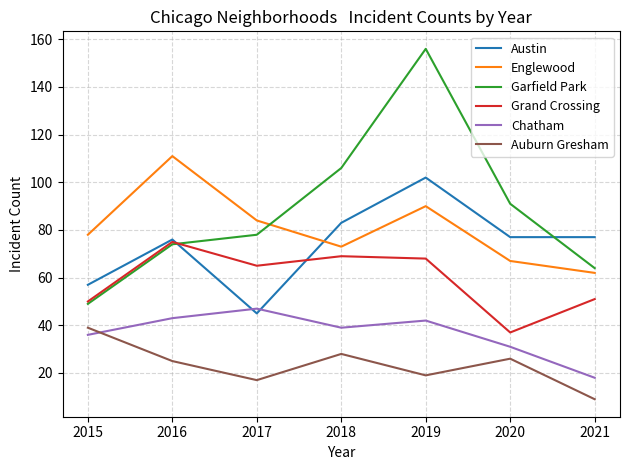

At which label is Englewood closest to 86?

2017